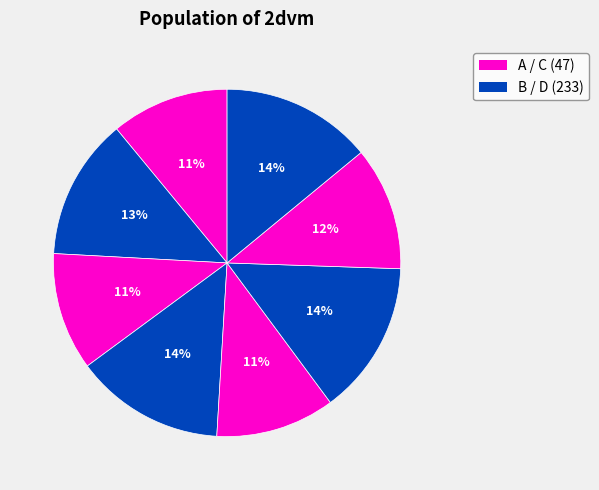

Which slice is the largest?

2dvmC233